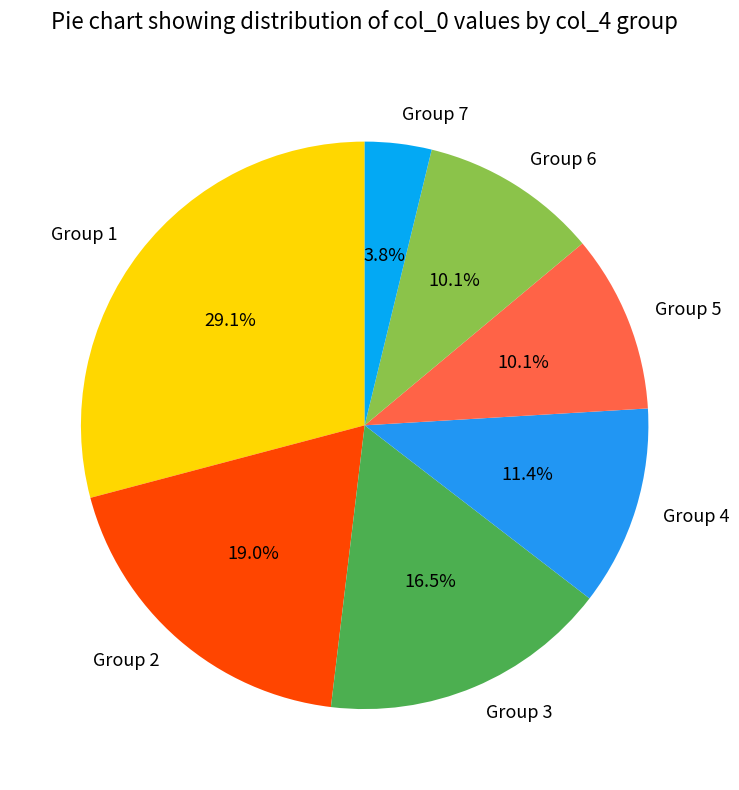

What is the smallest slice in the pie chart?

Group 7